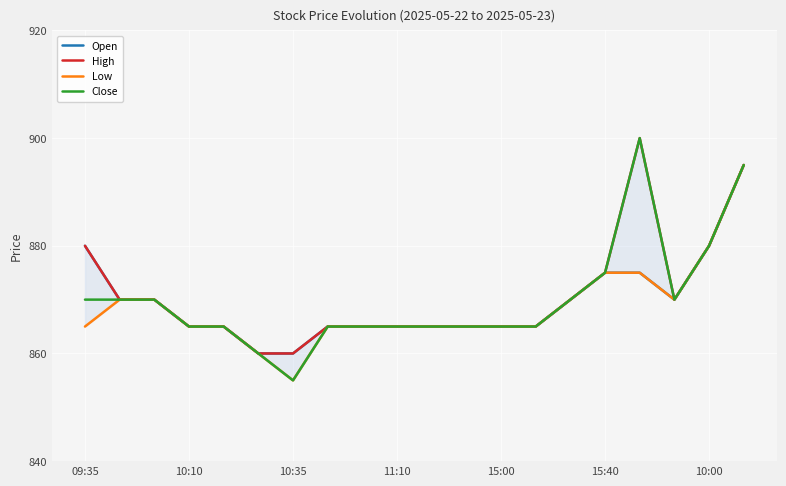

True or false: High and Close intersect in this chart.

False